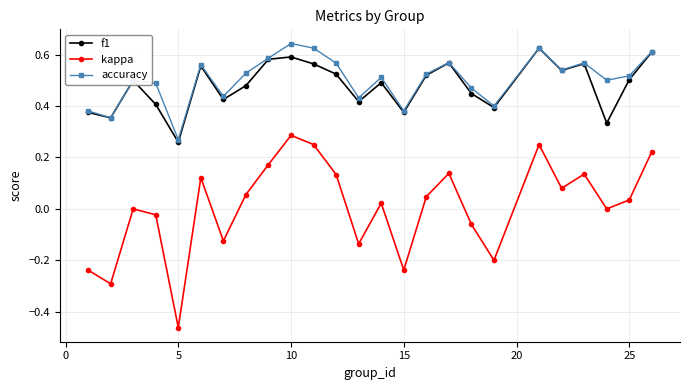

Does the chart display data point markers on the line(s)?

Yes